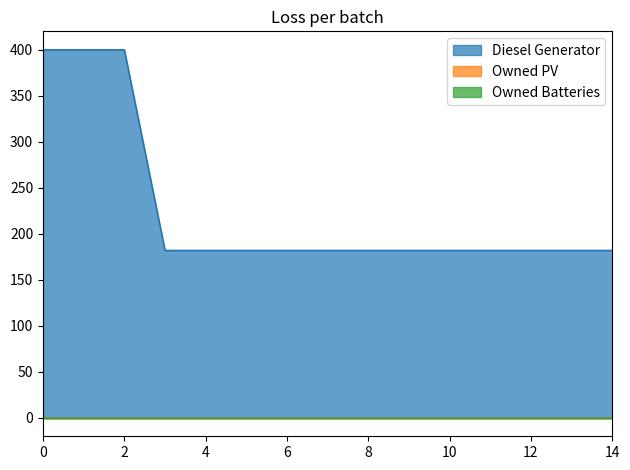

The value of Diesel Generator at 4 is 182. True or false?

True